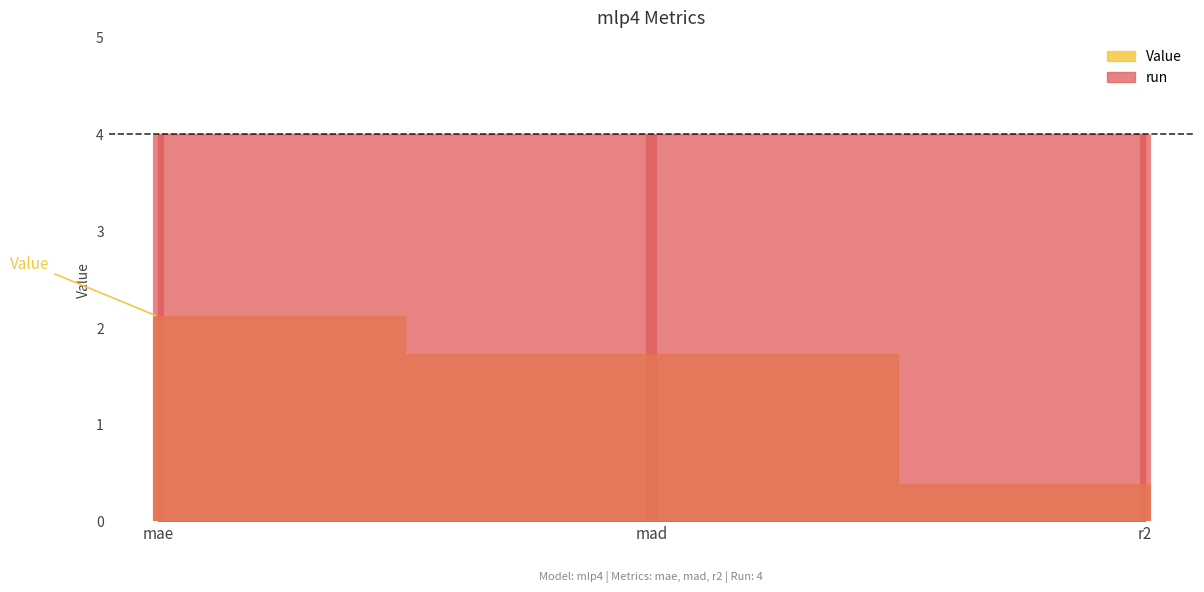

What is the lowest value of the run series?

4.0